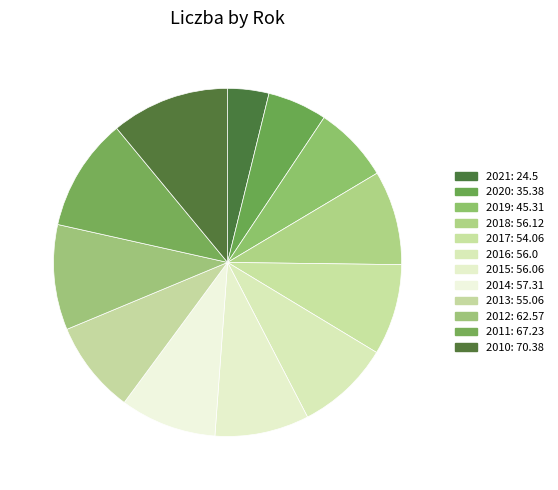

Which category has the biggest portion of the pie?

2010